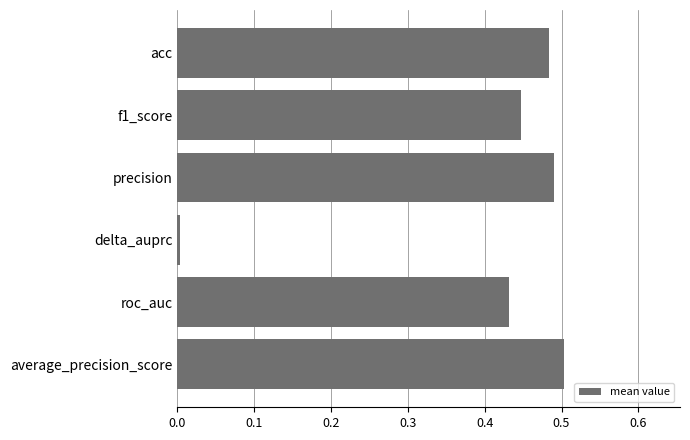

The chart shows a value of 0.6 at f1_score. True or false?

False